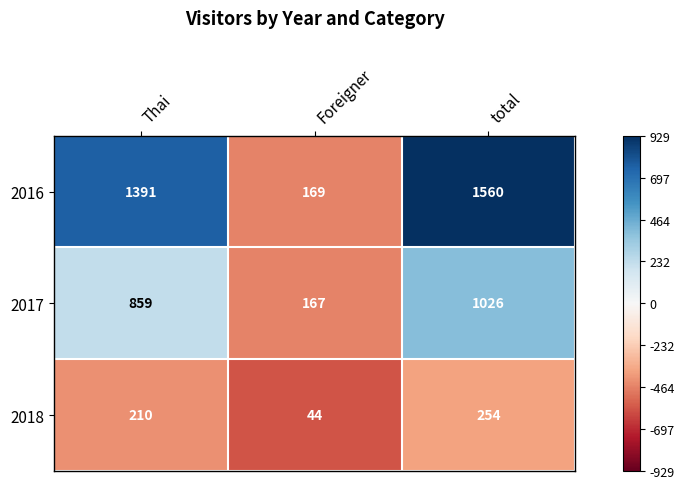

At which category is the sum across all series the highest?

total